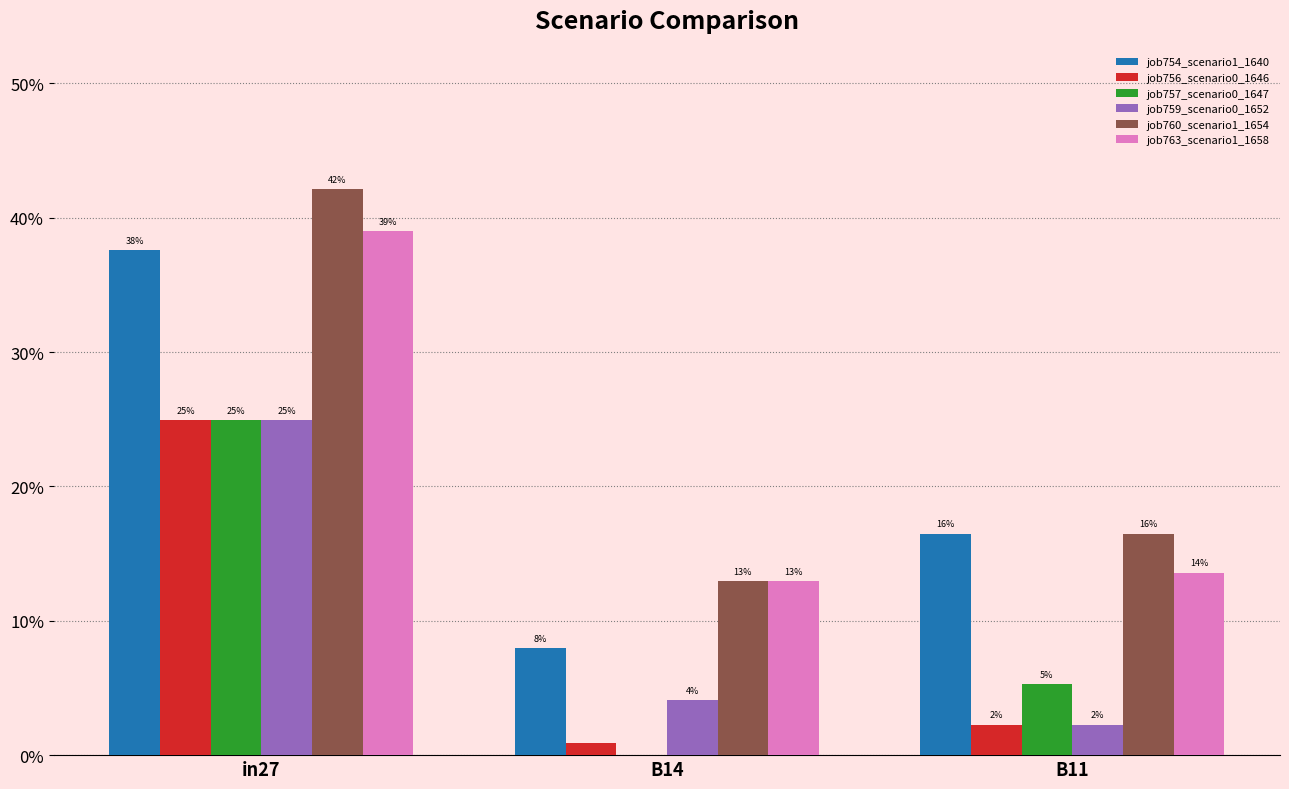

Which series has the largest total across all categories?

job760_scenario1_1654